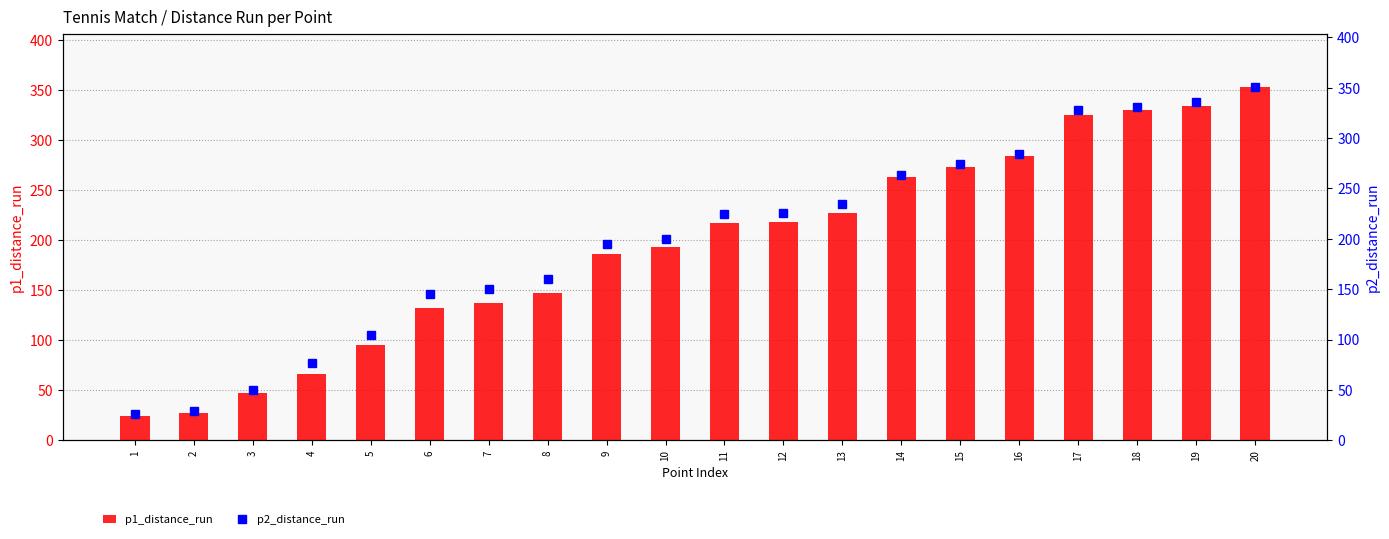

Reading left to right, what are all the values shown in this chart?

p1_distance_run: 23.9	27.2	47.4	66.3	95.3	131.8	137.0	146.7	186.4	193.1	217.1	218.4	226.8	263.2	272.6	283.9	325.0	329.4	333.6	353.1
p2_distance_run: 26.4	29.2	49.6	77.2	104.6	145.5	150.2	159.8	194.4	199.7	224.5	225.9	234.2	263.1	274.4	283.7	327.5	330.9	335.4	351.0